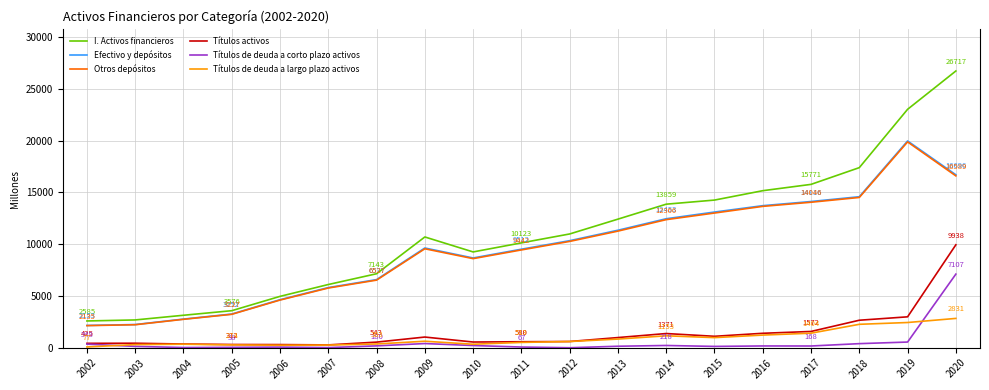

Is the value of I. Activos financieros at 2011 greater than the value of Títulos activos at 2003?

Yes